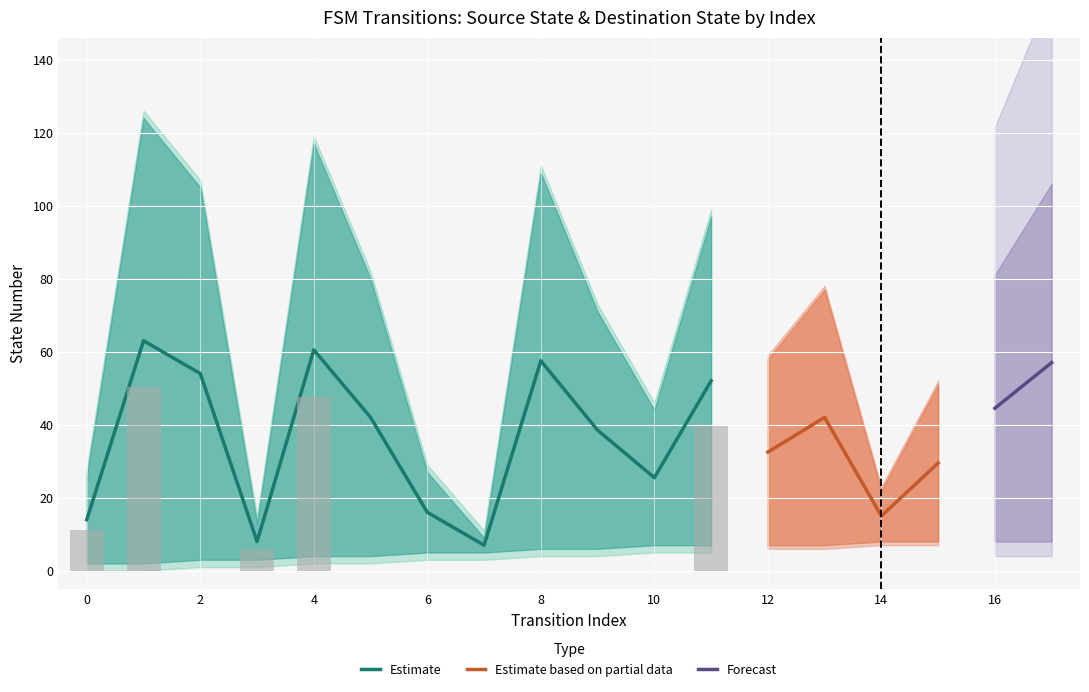

The destination_state series shows 154 at 11. True or false?

False